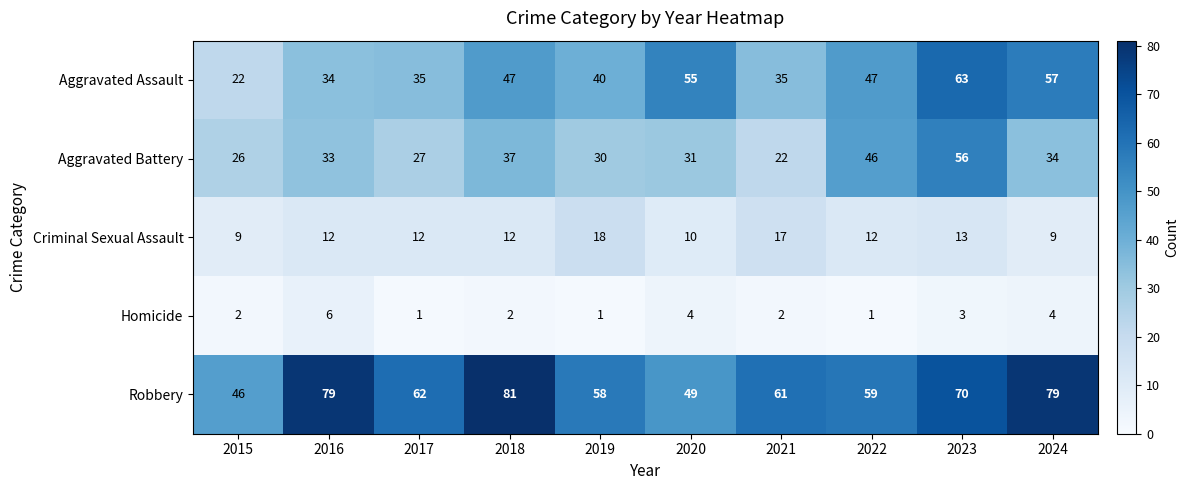

What is the average value of the Robbery series?

64